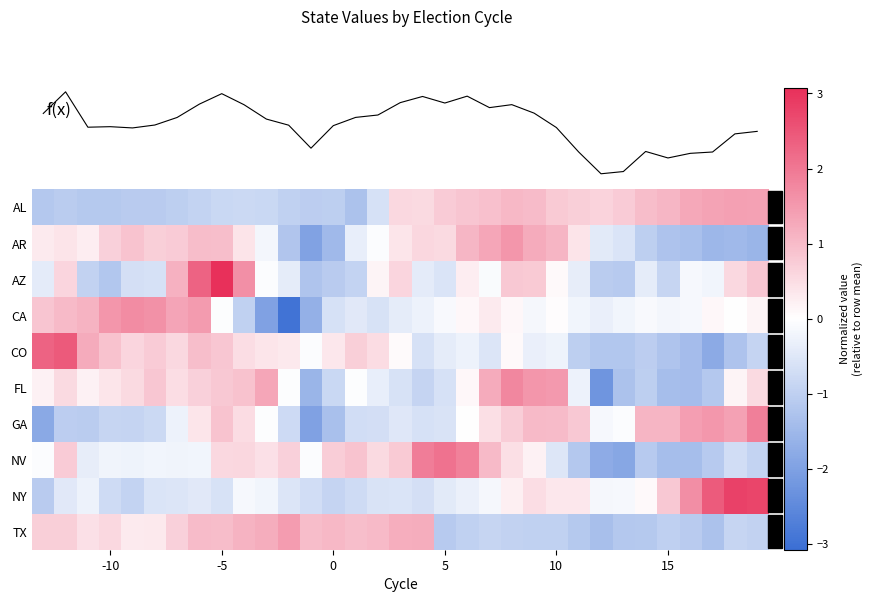

Reading left to right, list all the values displayed in this chart.

AL: -1.2	-1.1	-1.1	-1.1	-1.1	-1.1	-1.0	-0.9	-0.8	-0.8	-0.8	-1.0	-1.0	-1.0	-1.3	-0.6	0.6	0.5	0.8	0.8	0.9	1.0	1.0	0.8	0.7	0.6	0.8	1.0	1.1	1.3	1.4	1.4	1.4
AR: 0.3	0.4	0.2	0.7	0.9	0.7	0.7	1.0	0.9	0.4	-0.2	-1.2	-2.0	-1.5	-0.3	-0.1	0.4	0.6	0.5	1.1	1.3	1.5	1.2	1.1	0.4	-0.4	-0.6	-1.0	-1.3	-1.3	-1.5	-1.5	-1.6
AZ: -0.4	0.6	-1.0	-1.2	-0.7	-0.6	1.1	2.3	3.1	1.7	-0.1	-0.4	-1.2	-1.1	-0.9	0.2	0.6	-0.4	-0.6	0.3	-0.1	0.8	0.8	0.1	-0.4	-1.1	-1.1	-0.4	-0.9	-0.1	-0.2	0.6	0.8
CA: 0.9	1.0	1.1	1.5	1.7	1.6	1.3	1.5	-0.0	-1.0	-2.0	-3.0	-1.7	-0.6	-0.5	-0.6	-0.4	-0.3	-0.1	0.1	0.3	0.1	-0.1	0.0	-0.2	-0.3	-0.2	-0.1	-0.2	-0.1	0.1	-0.0	0.2
CO: 2.3	2.4	1.2	0.9	0.6	0.8	0.6	1.0	0.8	0.5	0.4	0.3	-0.1	0.3	0.7	0.5	0.1	-0.6	-0.4	-0.3	-0.6	0.1	-0.3	-0.3	-1.0	-1.2	-1.2	-1.0	-1.2	-1.4	-1.8	-1.3	-0.9
FL: 0.2	0.5	0.2	0.4	0.5	0.8	0.5	0.7	0.8	0.9	1.3	-0.0	-1.6	-0.8	-0.0	-0.3	-0.6	-0.9	-0.6	0.1	1.2	1.8	1.5	1.5	-0.3	-2.2	-1.3	-1.0	-1.4	-1.4	-1.2	0.1	0.5
GA: -1.8	-1.0	-1.1	-0.9	-0.9	-0.8	-0.3	0.4	0.9	0.5	-0.0	-0.8	-2.0	-1.3	-0.7	-0.7	-0.5	-0.6	-0.6	0.0	0.5	0.7	1.0	1.0	0.8	-0.1	-0.1	1.1	1.1	1.4	1.5	1.4	1.9
NV: -0.1	0.7	-0.4	-0.2	-0.3	-0.2	-0.2	-0.2	0.6	0.6	0.4	0.7	-0.1	0.7	0.9	0.5	0.8	1.9	2.1	1.9	1.0	0.5	0.2	-0.5	-1.2	-1.8	-1.9	-1.1	-1.4	-1.4	-1.1	-0.7	-0.9
NY: -1.1	-0.5	-0.3	-0.8	-0.9	-0.6	-0.5	-0.5	-0.6	-0.1	-0.2	-0.5	-0.7	-0.9	-0.8	-0.6	-0.6	-0.7	-0.4	-0.3	-0.2	0.2	0.5	0.4	0.4	-0.2	-0.1	0.1	0.8	1.7	2.4	2.8	2.7
TX: 0.7	0.7	0.4	0.6	0.3	0.3	0.7	1.0	1.0	1.1	1.2	1.5	1.0	1.0	0.9	1.0	1.2	1.2	-1.1	-1.0	-0.9	-0.9	-1.0	-1.0	-1.1	-1.4	-1.2	-1.1	-1.0	-1.1	-1.3	-0.9	-1.0